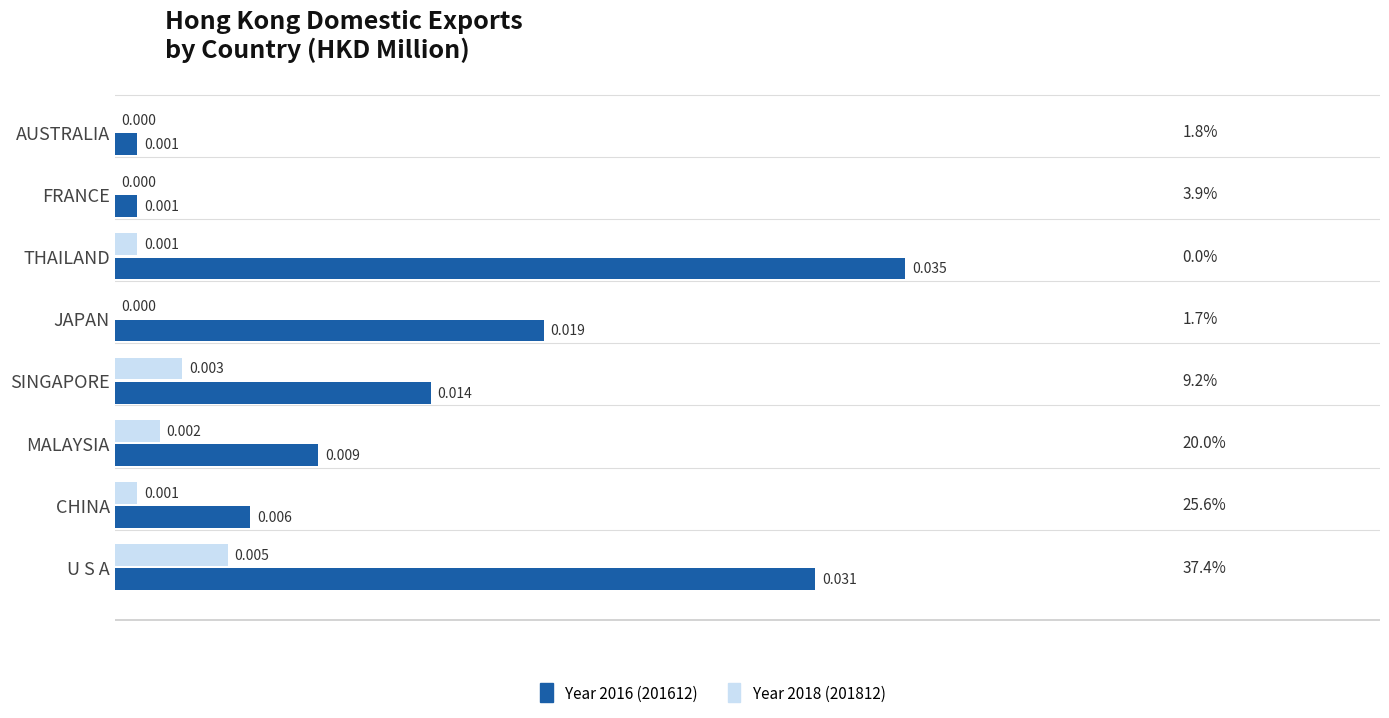

Which label corresponds to the largest value in the chart?

THAILAND